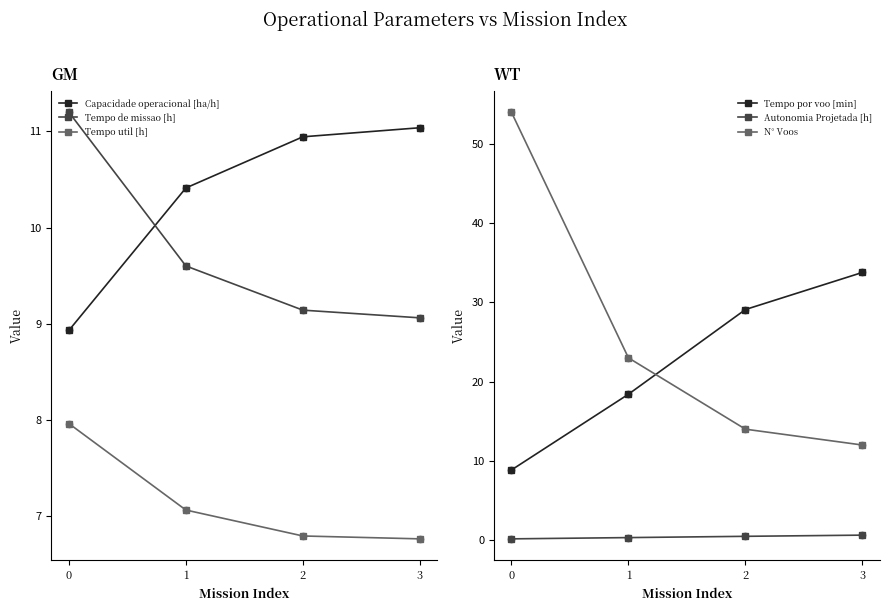

What are all the series names shown in the legend?

Capacidade operacional [ha/h], Tempo de missao [h], Tempo util [h], Tempo por voo [min], Autonomia Projetada [h], N° Voos